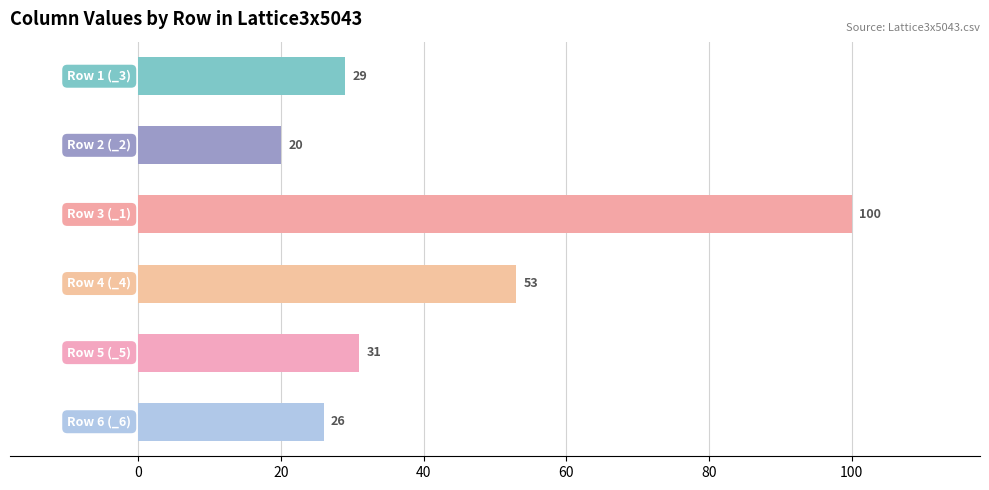

What is the value of the 2nd bar from the top?

20